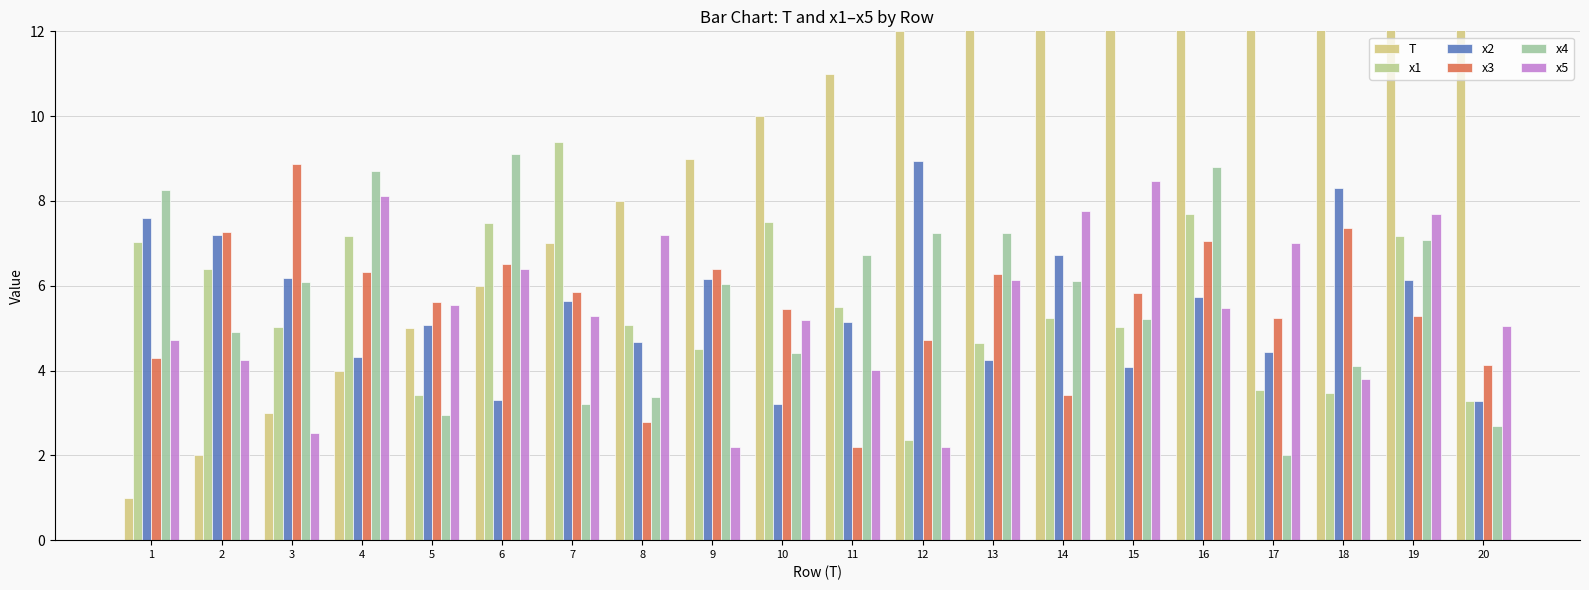

At which category is the sum across all series the highest?

19